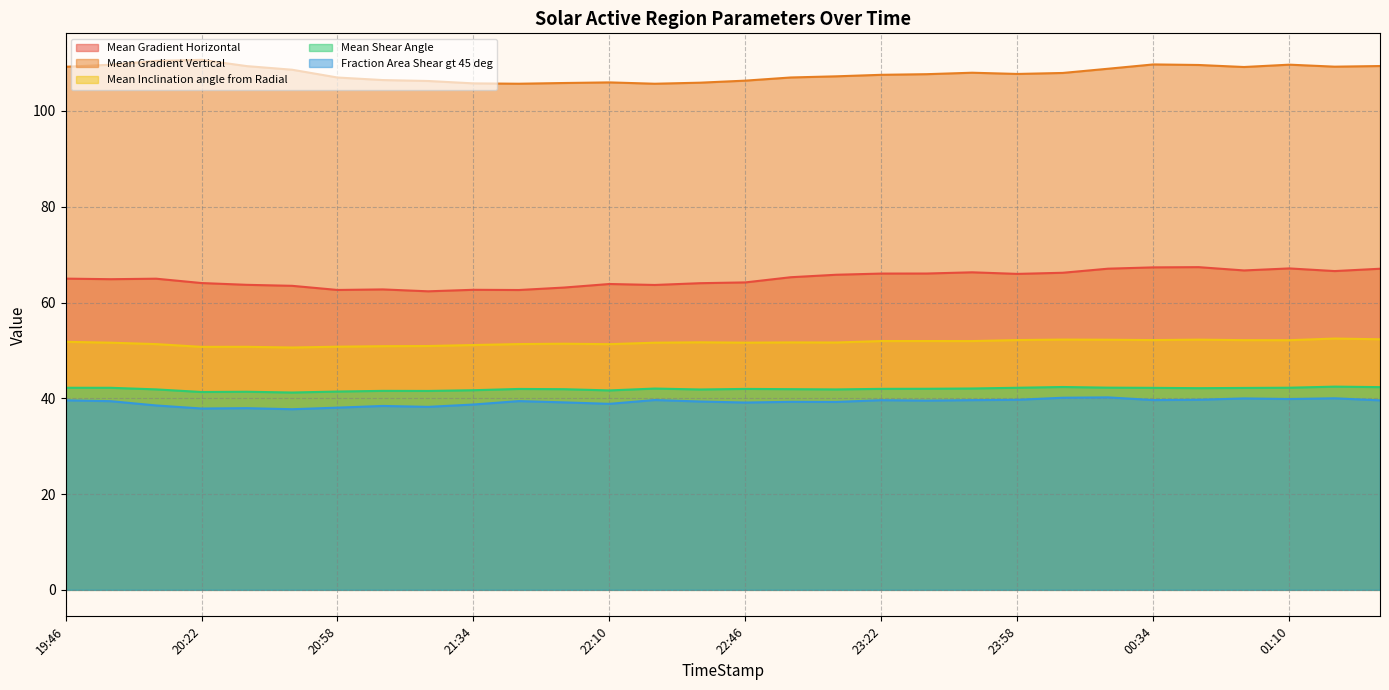

Which series has the largest total across all categories?

Mean Gradient Vertical